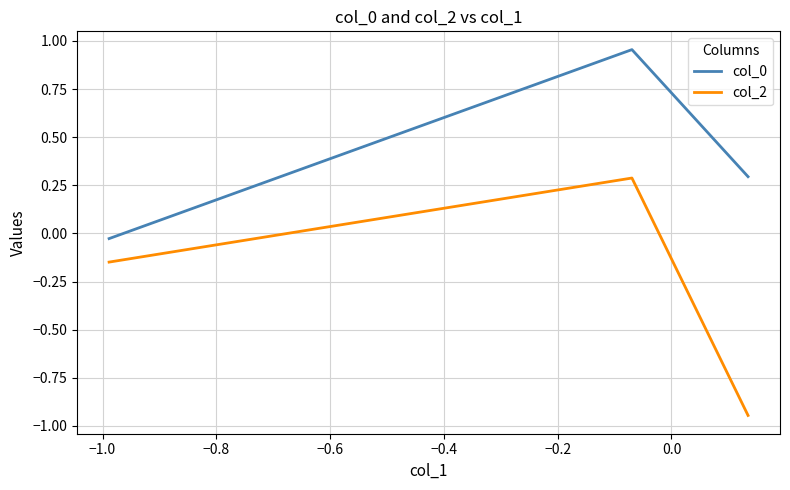

What is the value of the col_2 point at the 2nd from the left?

0.3